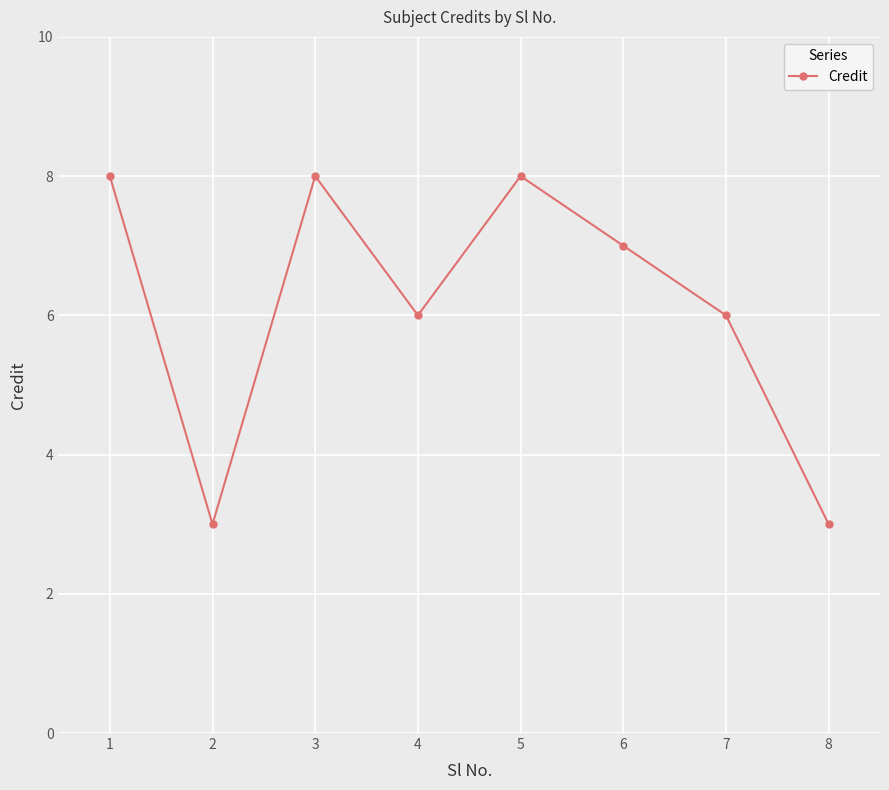

What is the value of the 7th point from the left?

6